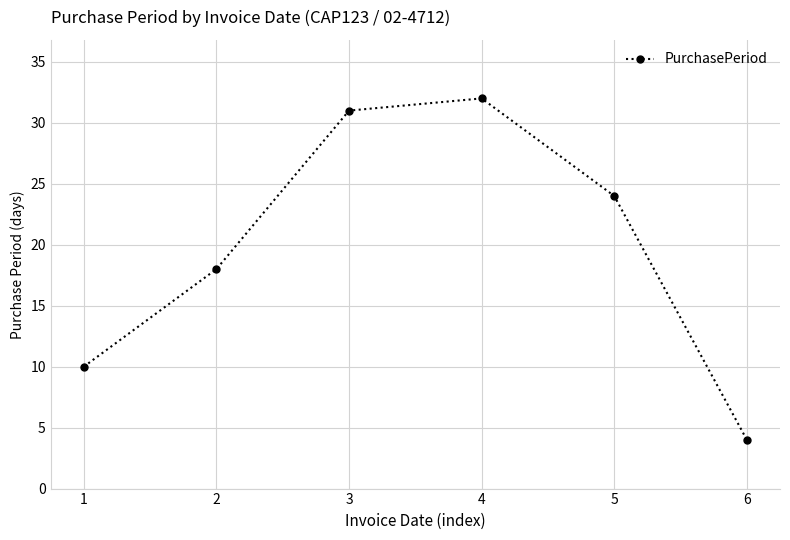

What is the change in value from 2 to 6?

-14